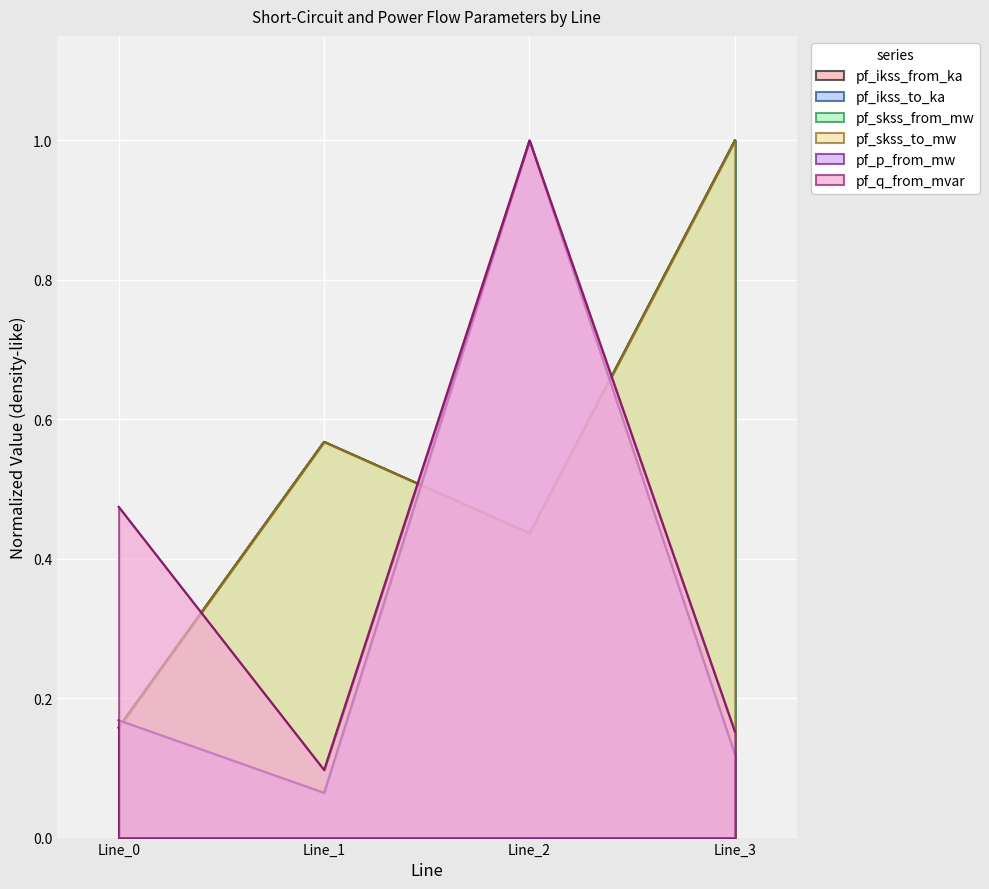

At how many categories does at least one series exceed 0?

4